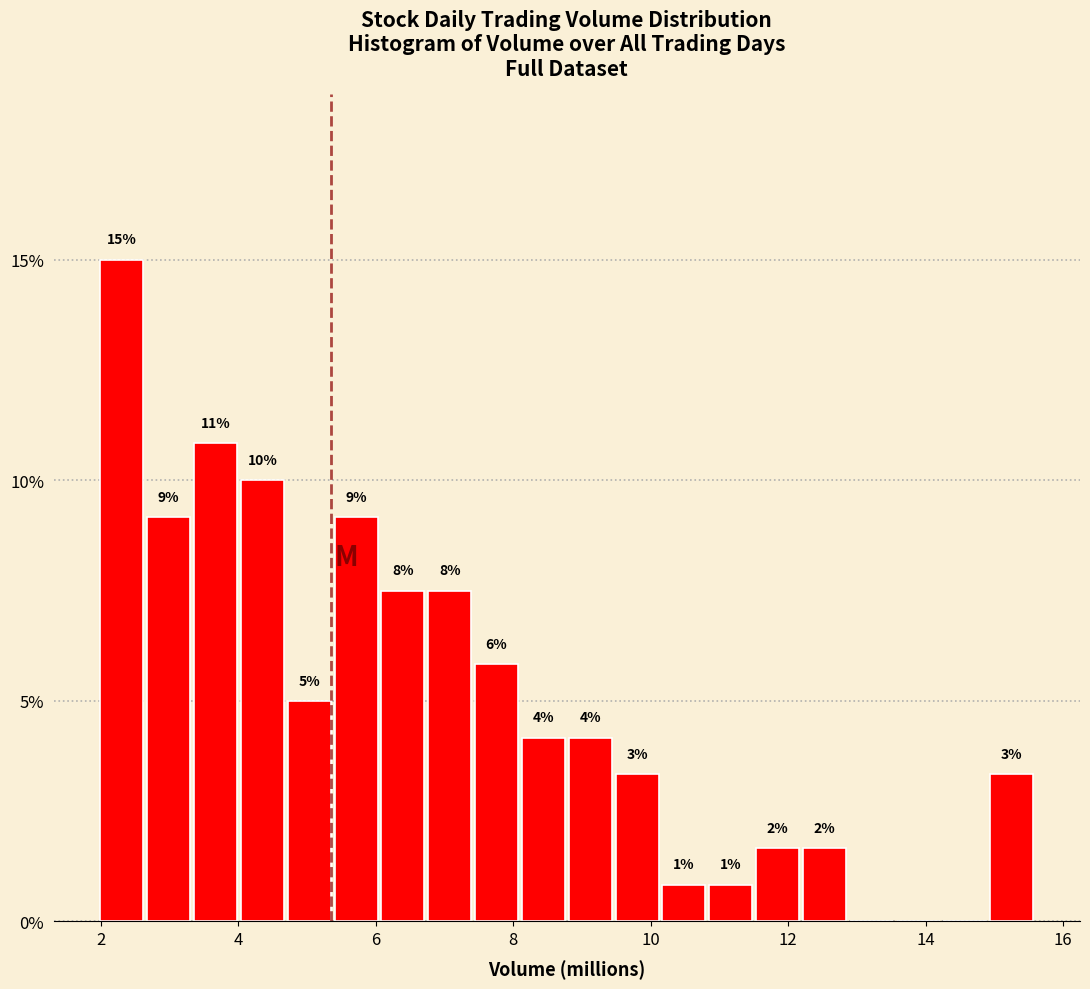

Around what value on the x-axis is the tallest bar? Give the approximate position of its centre, as read against the axis.

2.4